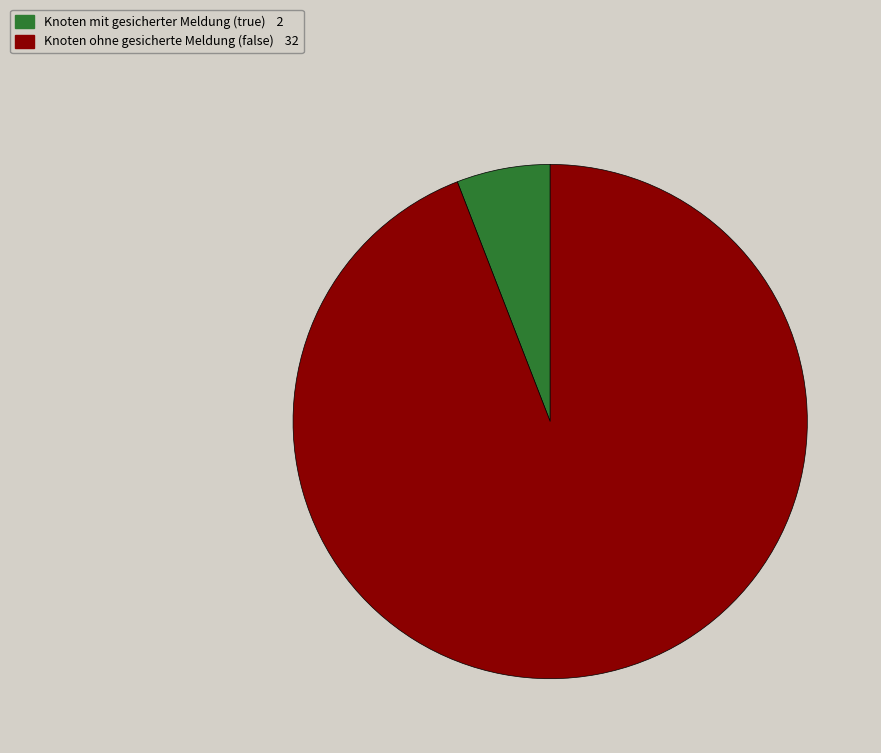

Is there any slice that represents more than half of the pie?

Yes